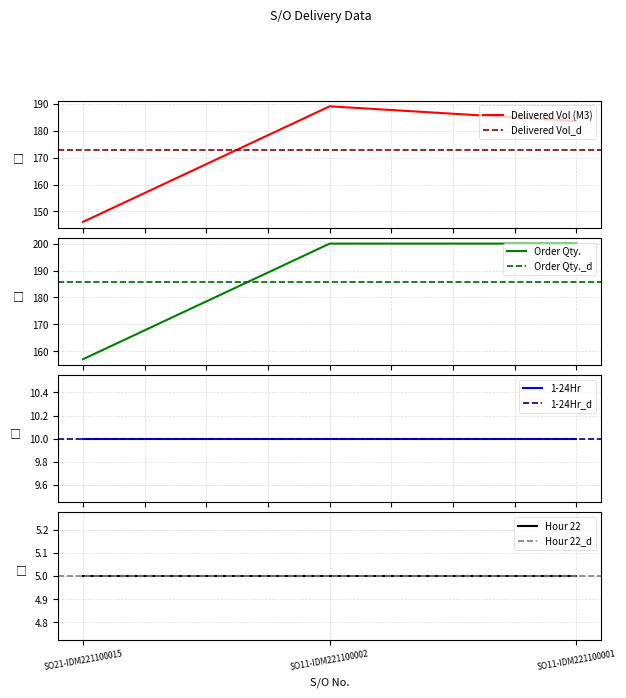

What is the label of the 2nd point from the left?

SO11-IDM221100002